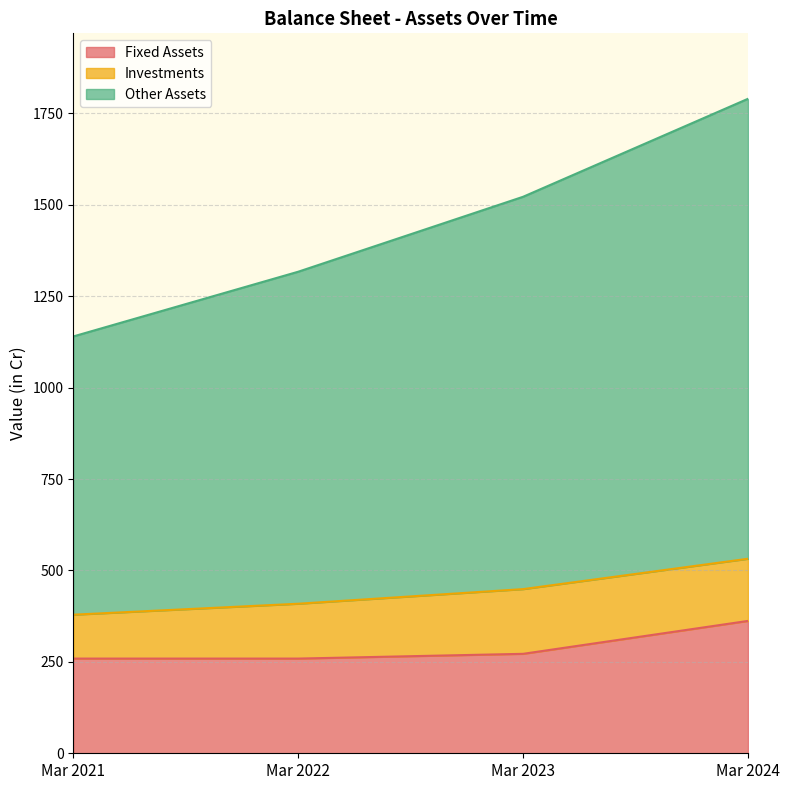

Does the chart display data point markers on the line(s)?

No